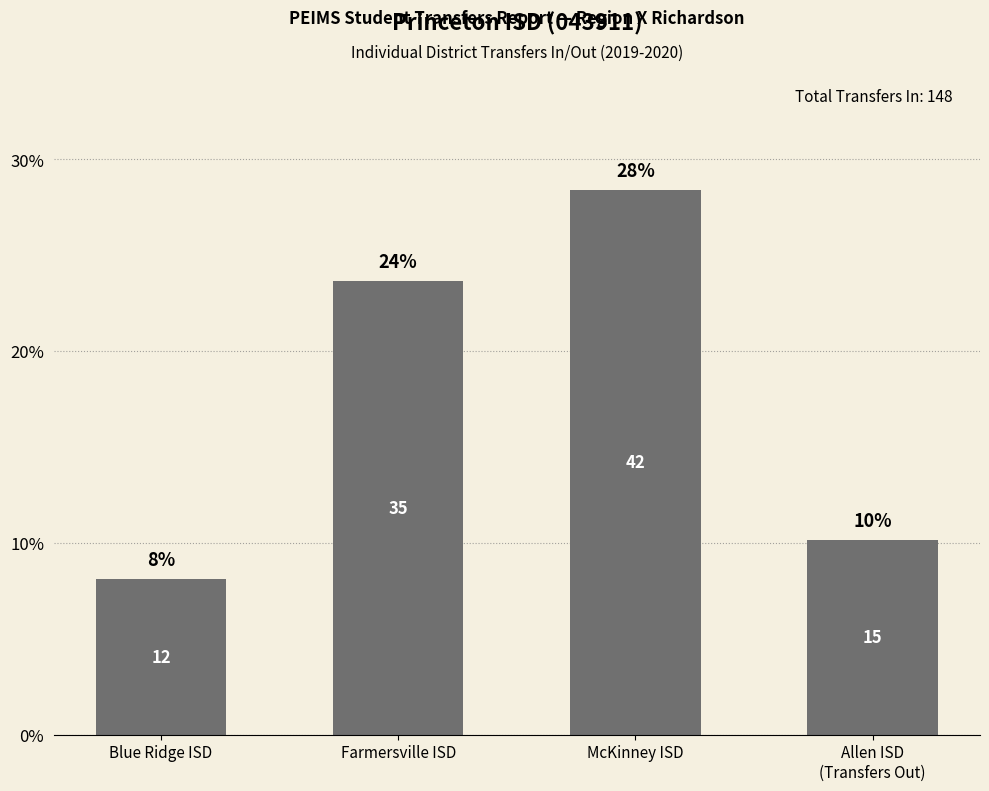

Are the bars horizontal?

No